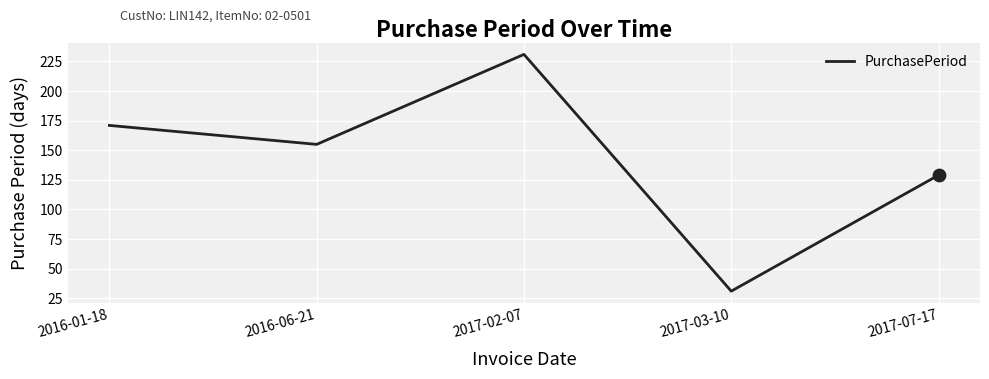

What is the change in value from 2016-01-18 to 2017-03-10?

-140